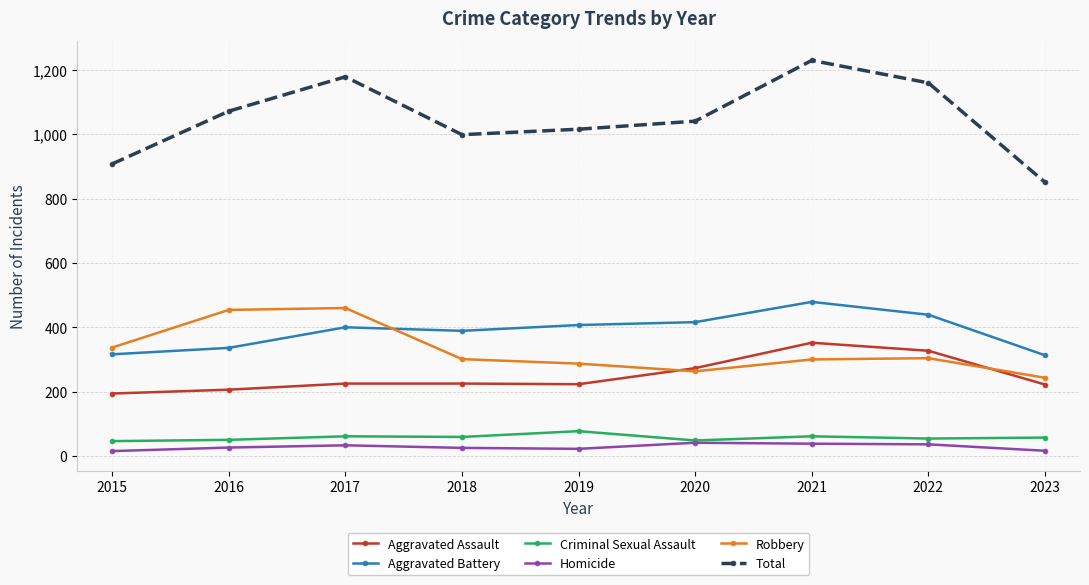

What value does the Homicide series have at 2019, to the nearest 10?

20